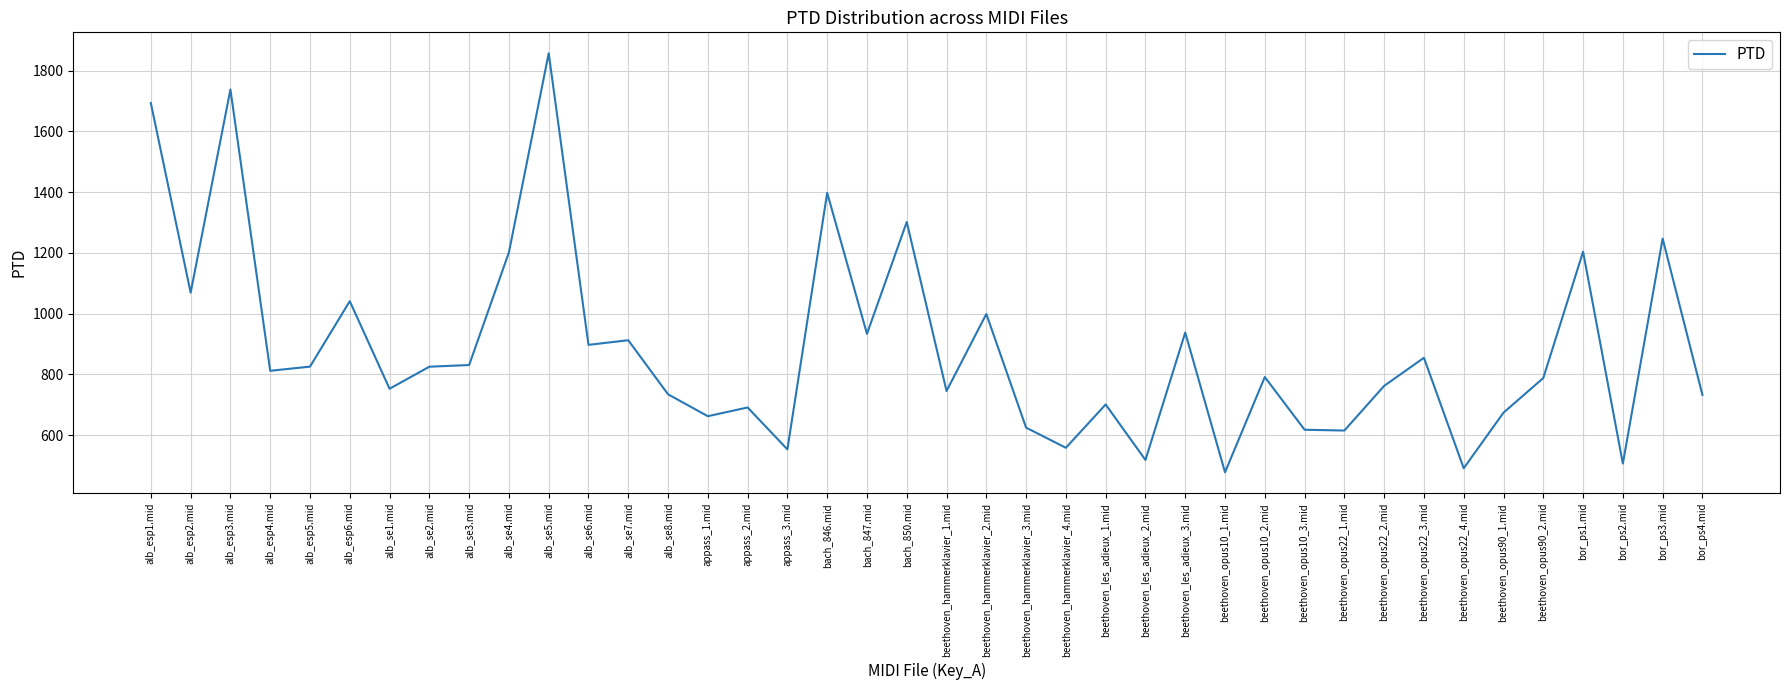

What is the ratio of the value at alb_se5.mid to the value at appass_2.mid?

2.7